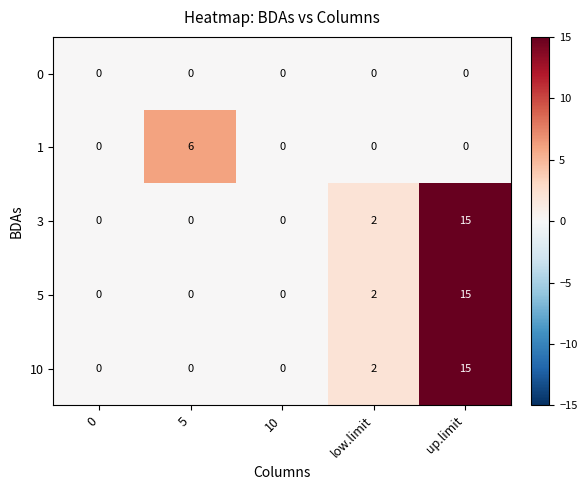

The 0 series shows 0 at low.limit. True or false?

True